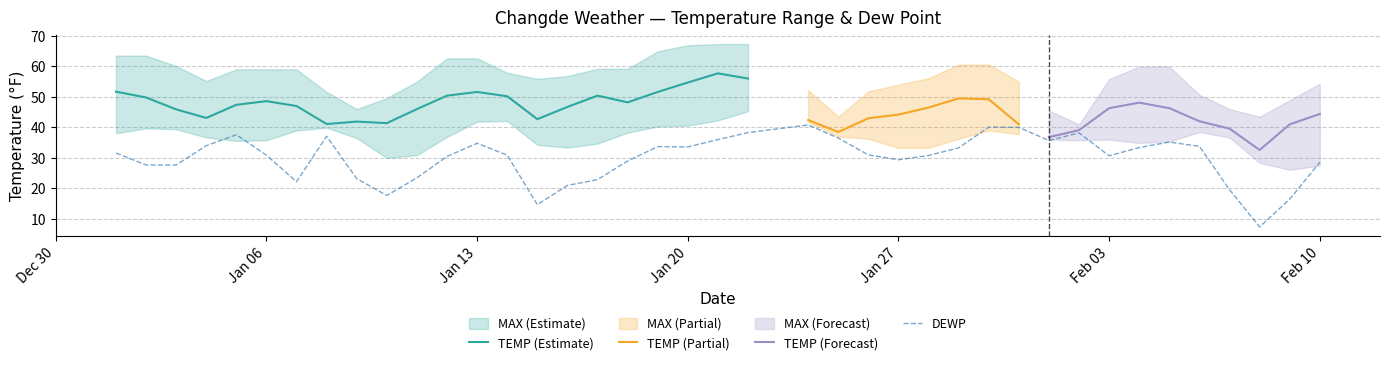

Rank the series at 2025-02-04 from highest to lowest value.

MAX, TEMP, MIN, DEWP